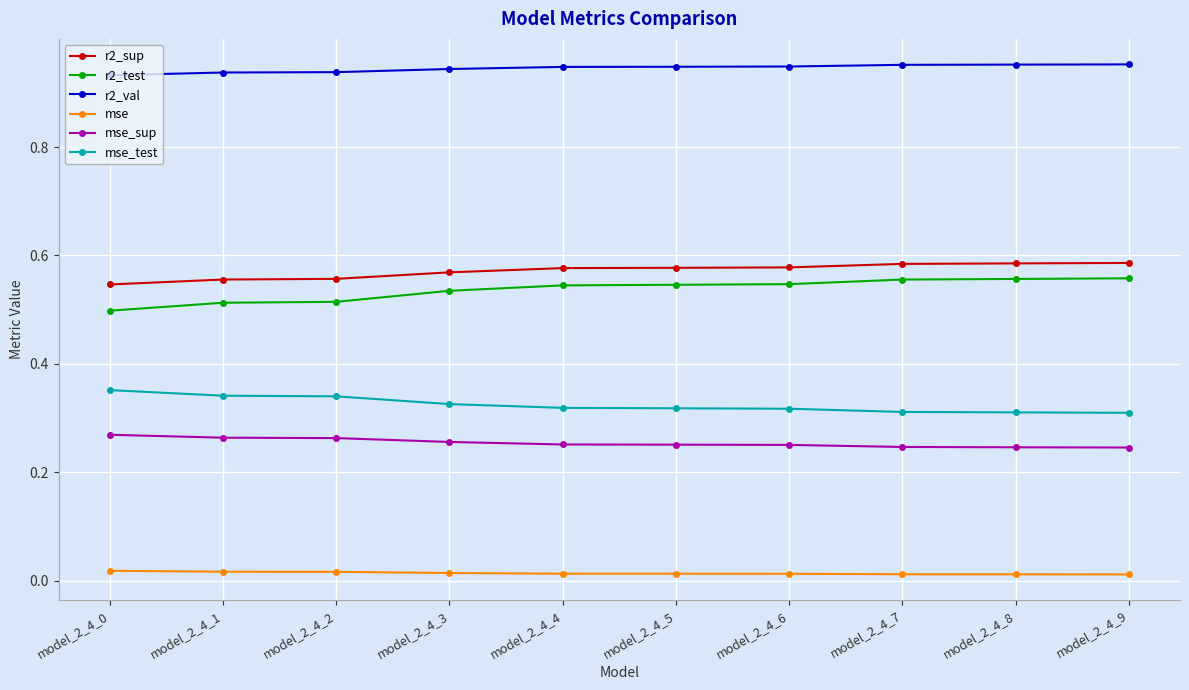

Which series has the largest range (max minus min)?

r2_test